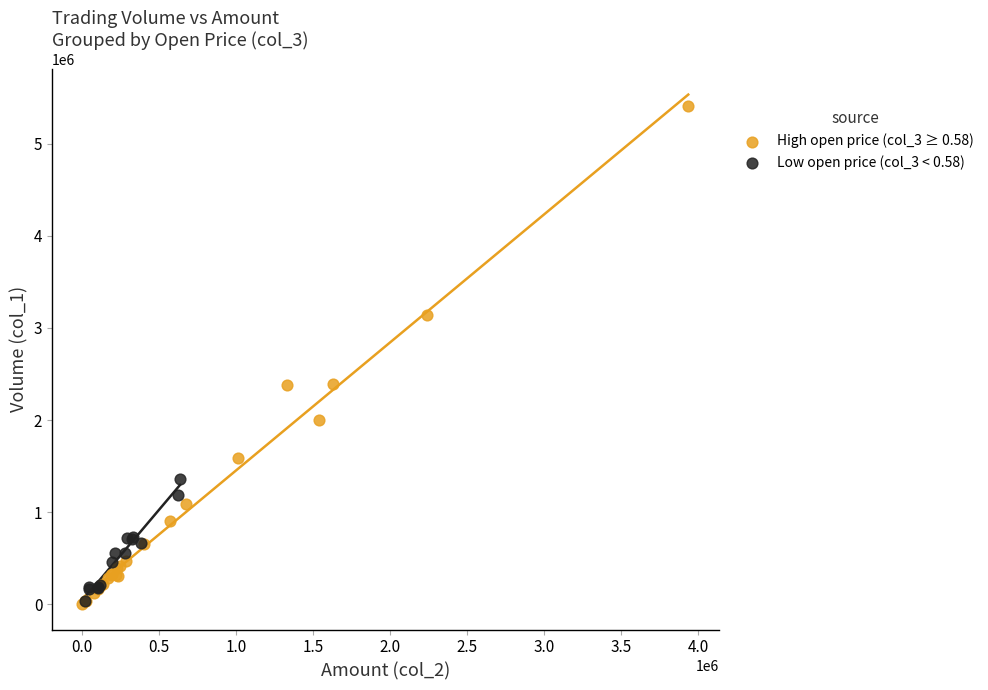

Which series has the largest Y range (max minus min)?

High open price (col_3 ≥ 0.58)